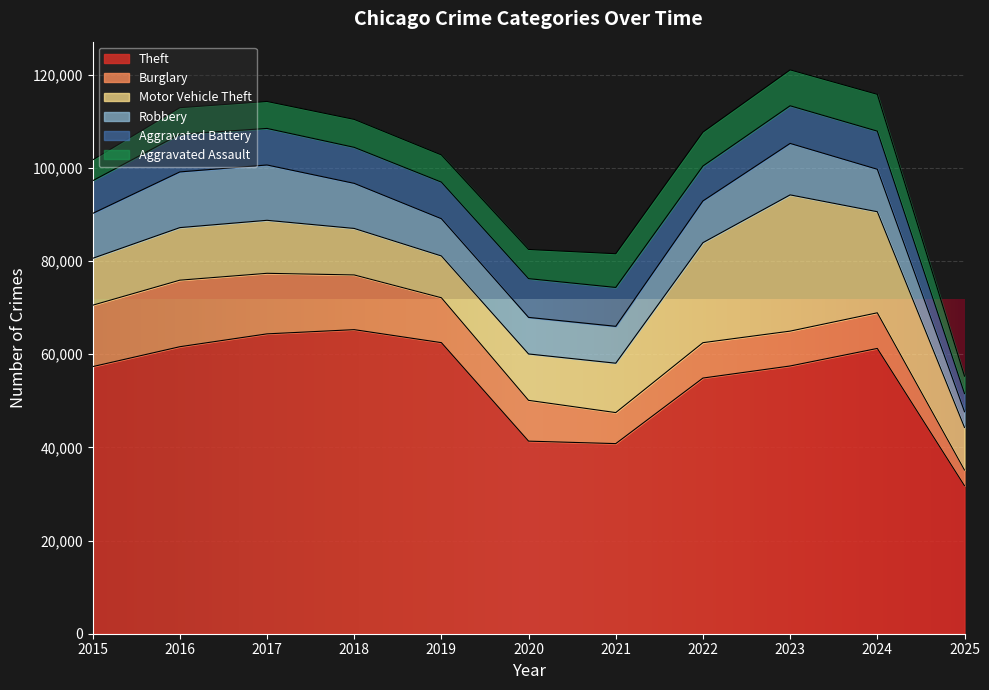

Which series has the largest total across all categories?

Theft